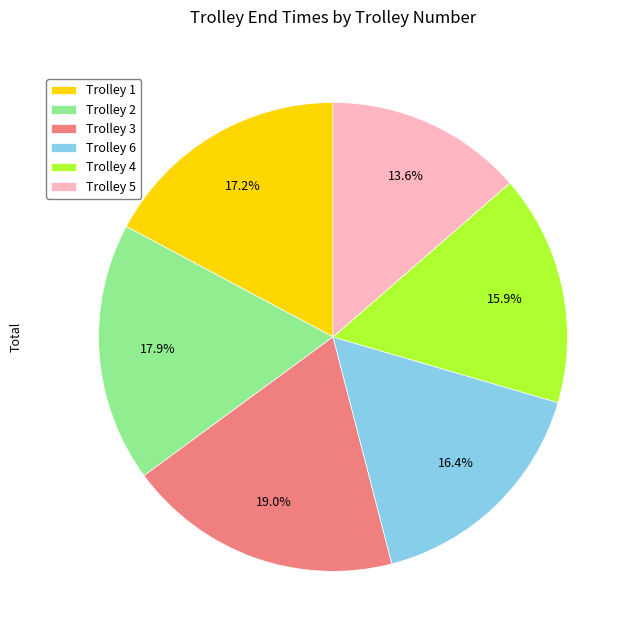

How many segments does this pie chart have?

6